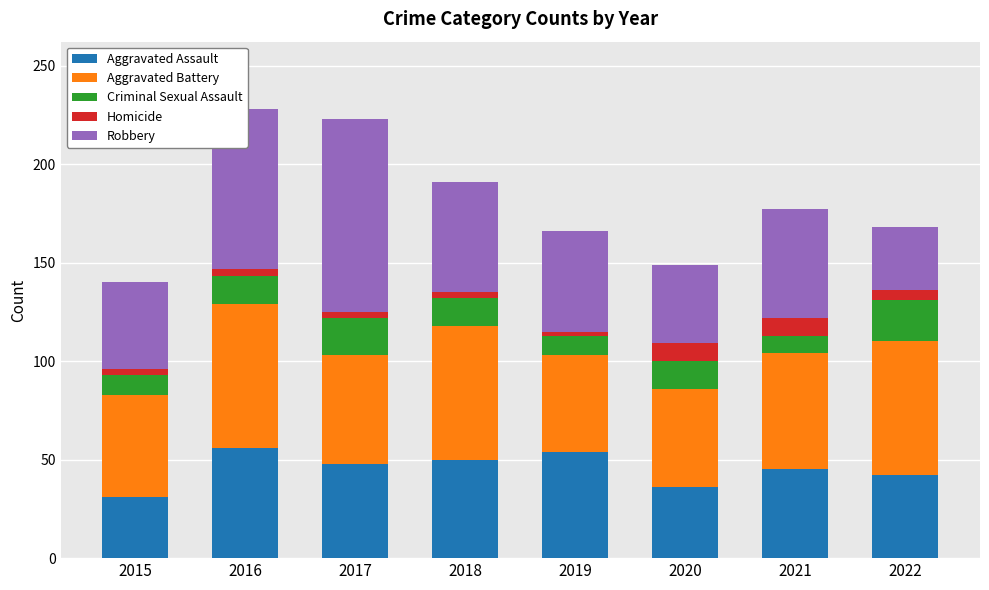

What is the maximum value for Aggravated Assault?

56